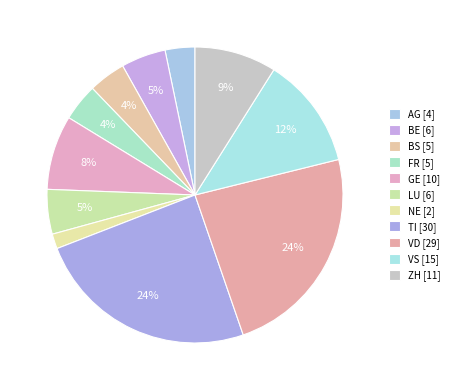

To the nearest percent, what portion does ZH represent?

9%